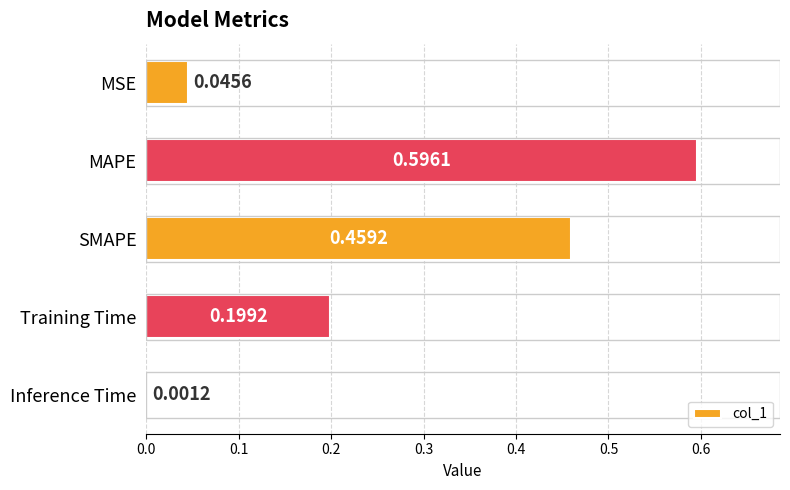

Count the number of data series in this chart.

1